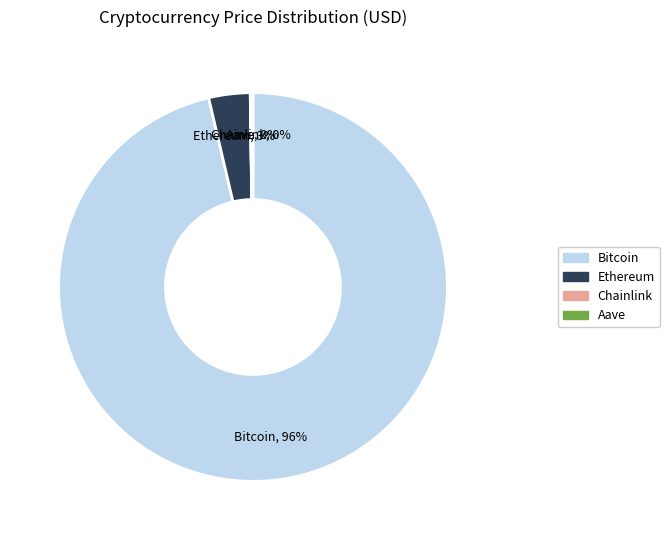

To the nearest percent, what is the average slice percentage?

25%